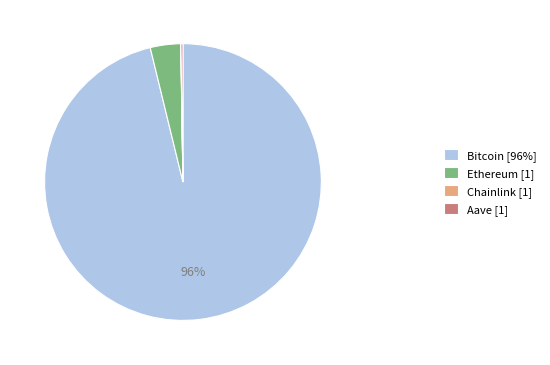

Which slice is the largest?

Bitcoin